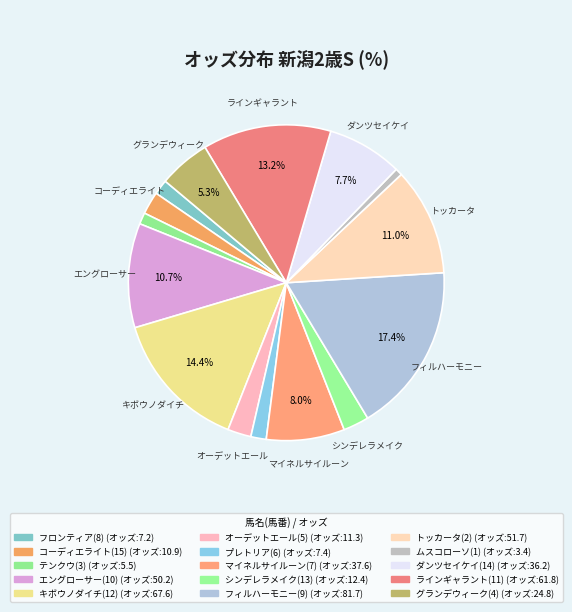

Which slice is the largest?

フィルハーモニー(9)